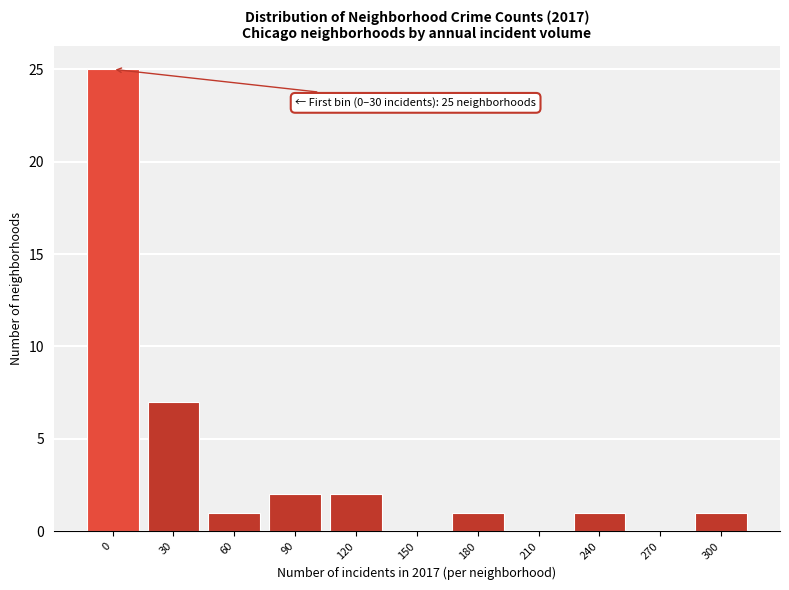

Reading left to right, extract all data points from this chart.

0=25	30=7	60=1	90=2	120=2	150=0	180=1	210=0	240=1	270=0	300=1